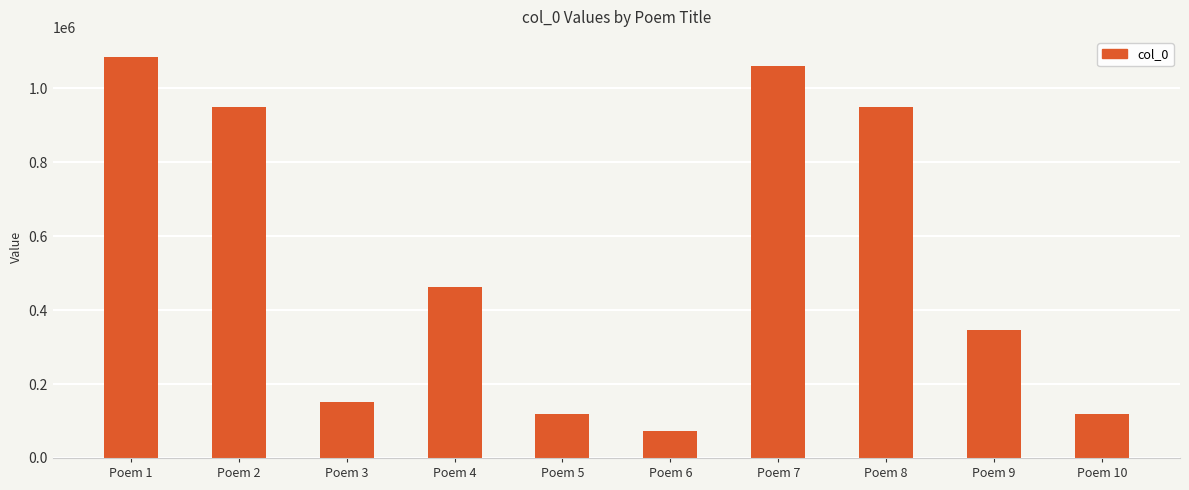

What is the average value?

531302